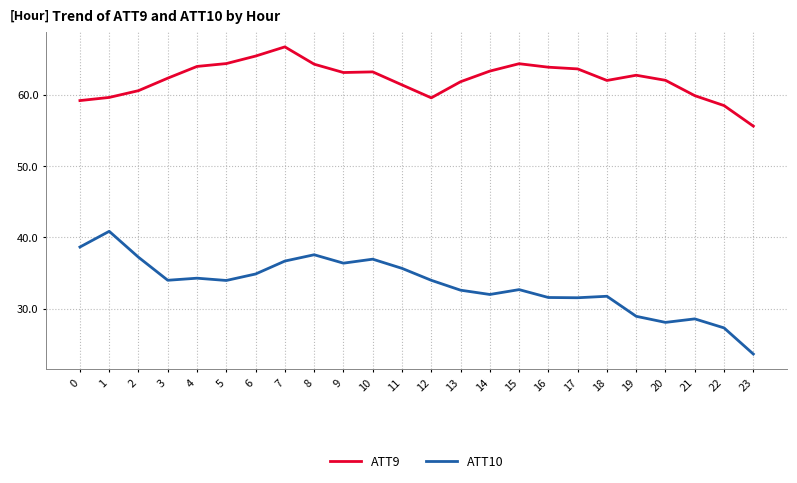

Which series changed the most between 6 and 22?

ATT10